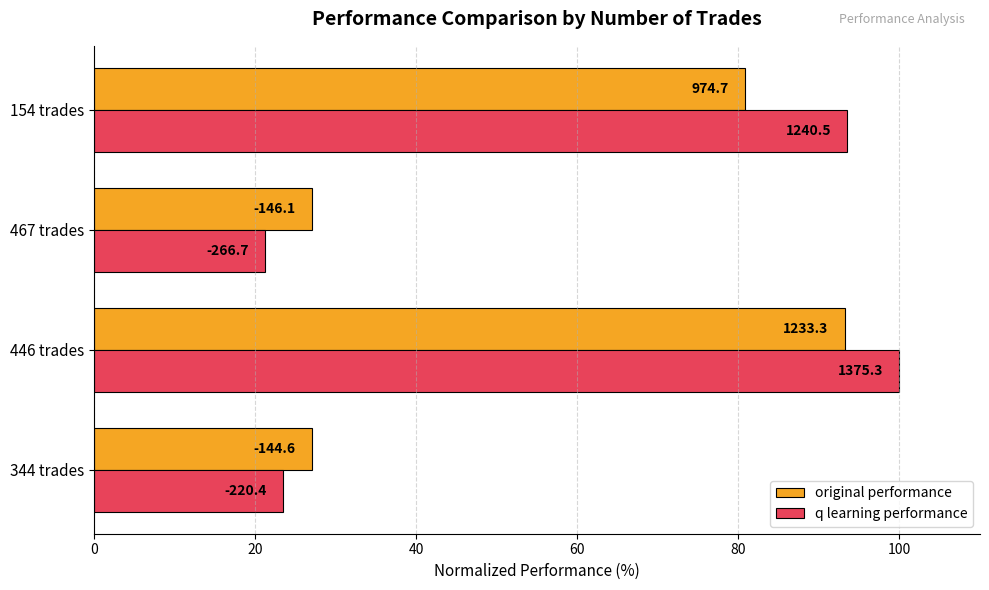

What are all the series names shown in the legend?

original performance, q learning performance